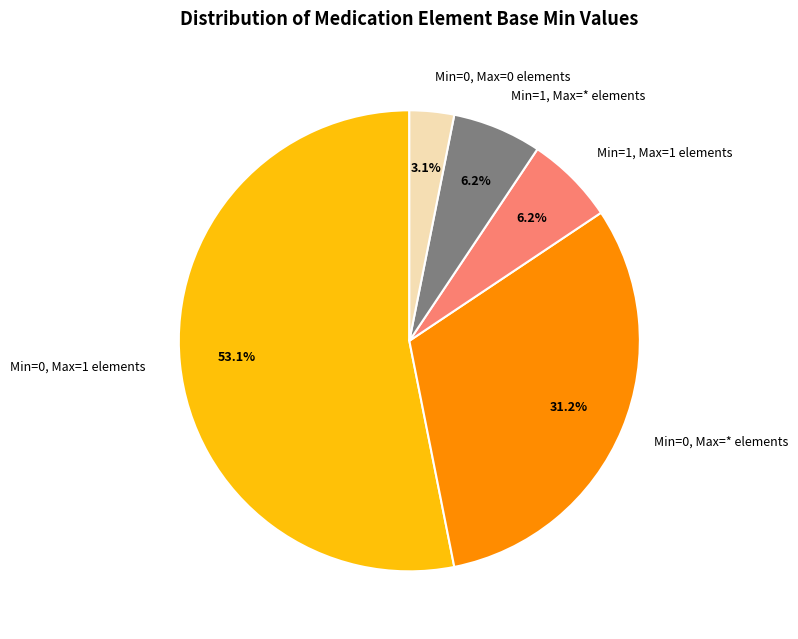

To the nearest percent, what is the difference between the largest and smallest slice percentages?

50%